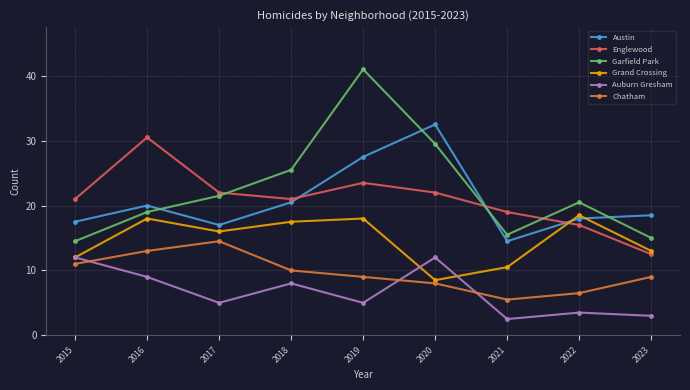

Reading right to left, list all the values displayed in this chart.

Austin: 2023=37	2022=36	2021=29	2020=65	2019=55	2018=41	2017=34	2016=40	2015=35
Englewood: 2023=25	2022=34	2021=38	2020=44	2019=47	2018=42	2017=44	2016=61	2015=42
Garfield Park: 2023=30	2022=41	2021=31	2020=59	2019=82	2018=51	2017=43	2016=38	2015=29
Grand Crossing: 2023=26	2022=37	2021=21	2020=17	2019=36	2018=35	2017=32	2016=36	2015=24
Auburn Gresham: 2023=6	2022=7	2021=5	2020=24	2019=10	2018=16	2017=10	2016=18	2015=24
Chatham: 2023=18	2022=13	2021=11	2020=16	2019=18	2018=20	2017=29	2016=26	2015=22